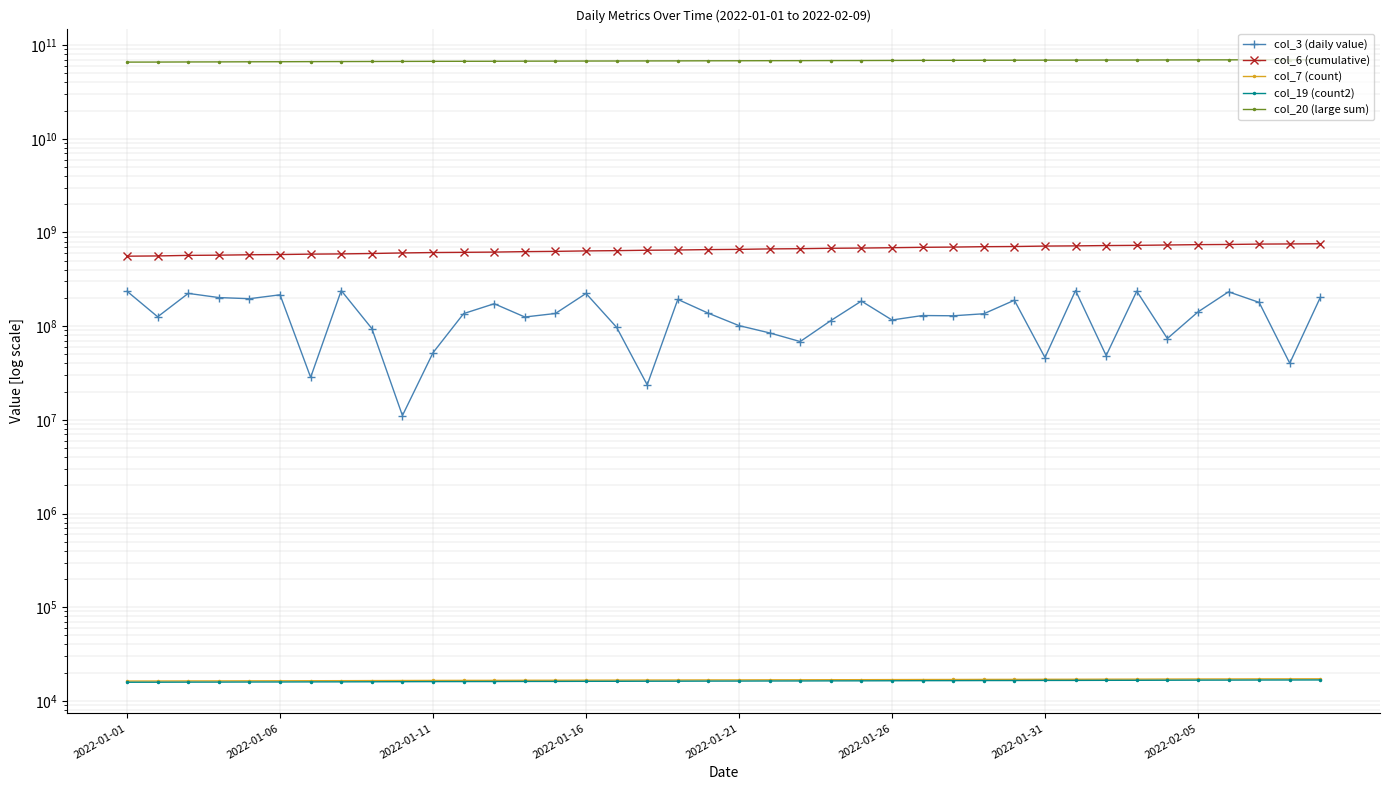

How many lines are shown in the chart?

5